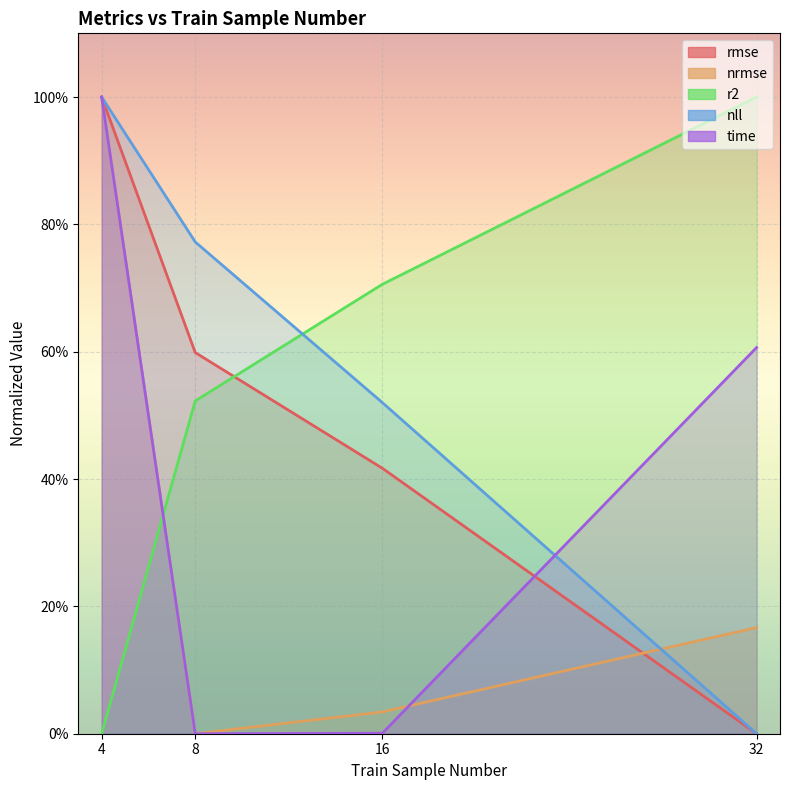

Is the value of nrmse at 8 greater than the value of r2 at 16?

No